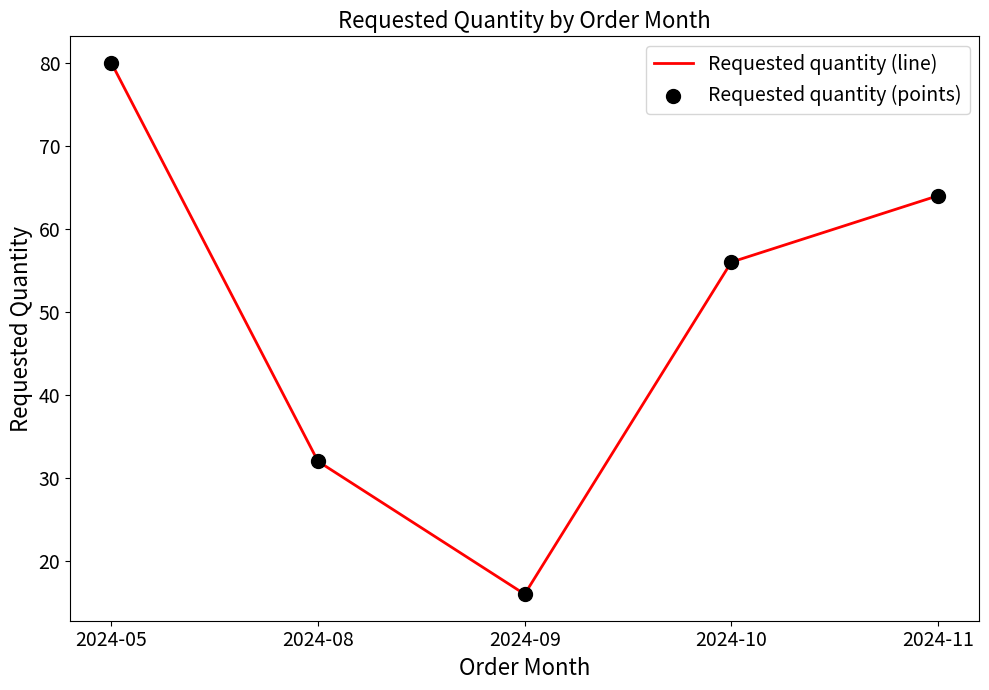

Where is the first local minimum?

2024-09